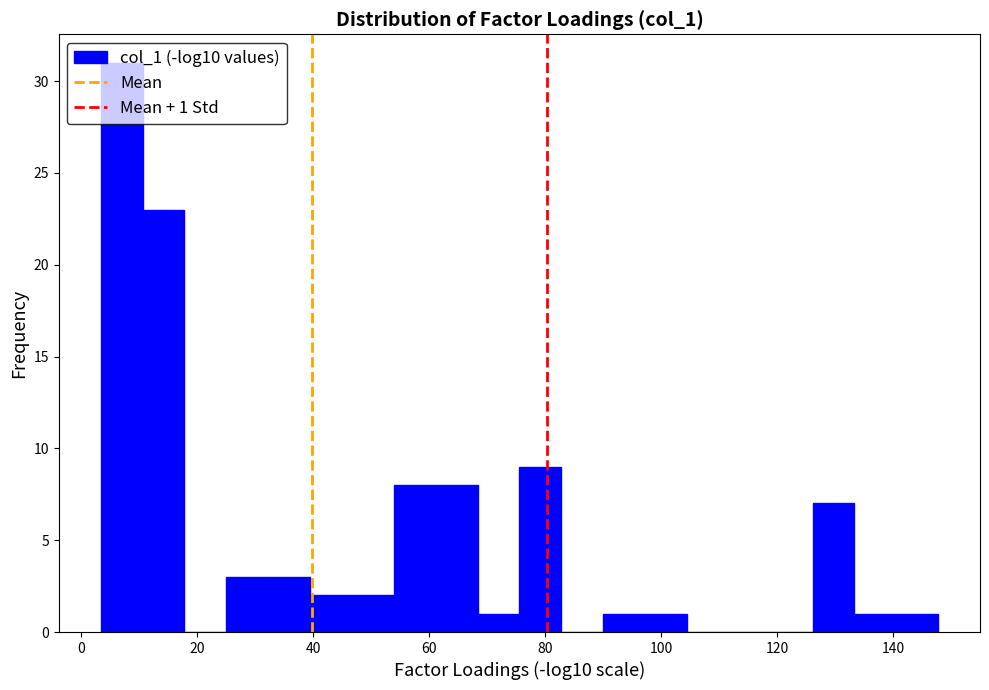

Read against the x-axis, roughly where is the centre of the tallest bar?

6